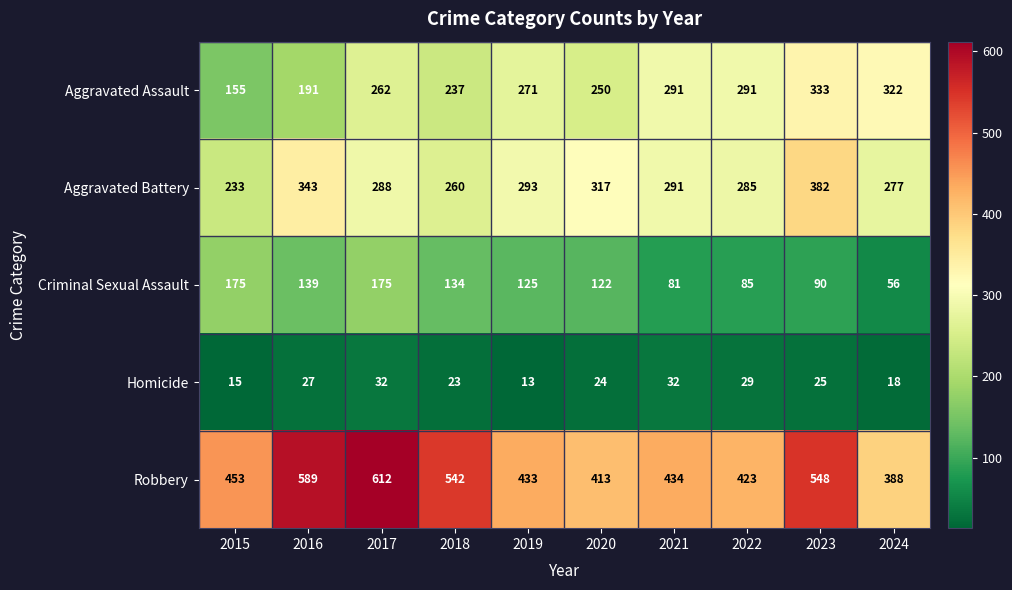

What value does the Criminal Sexual Assault series have at 2021?

81